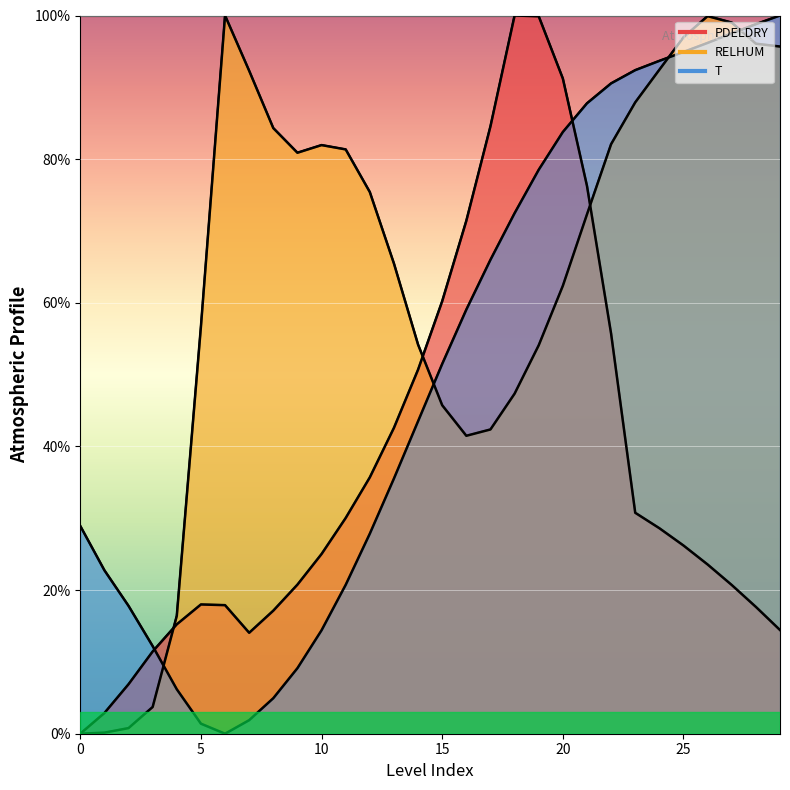

What is the value of the T point at the 26th from the left?

94.9